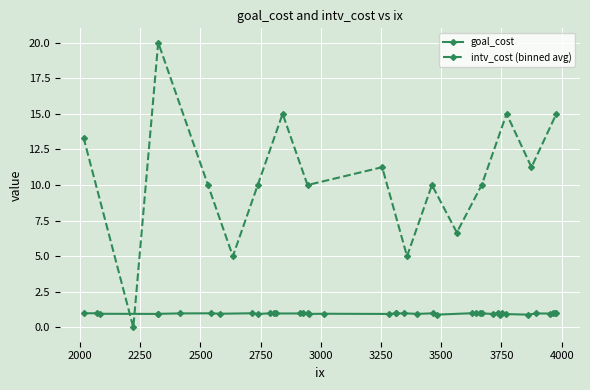

What is the difference between the highest and lowest values at 3628?

4.0